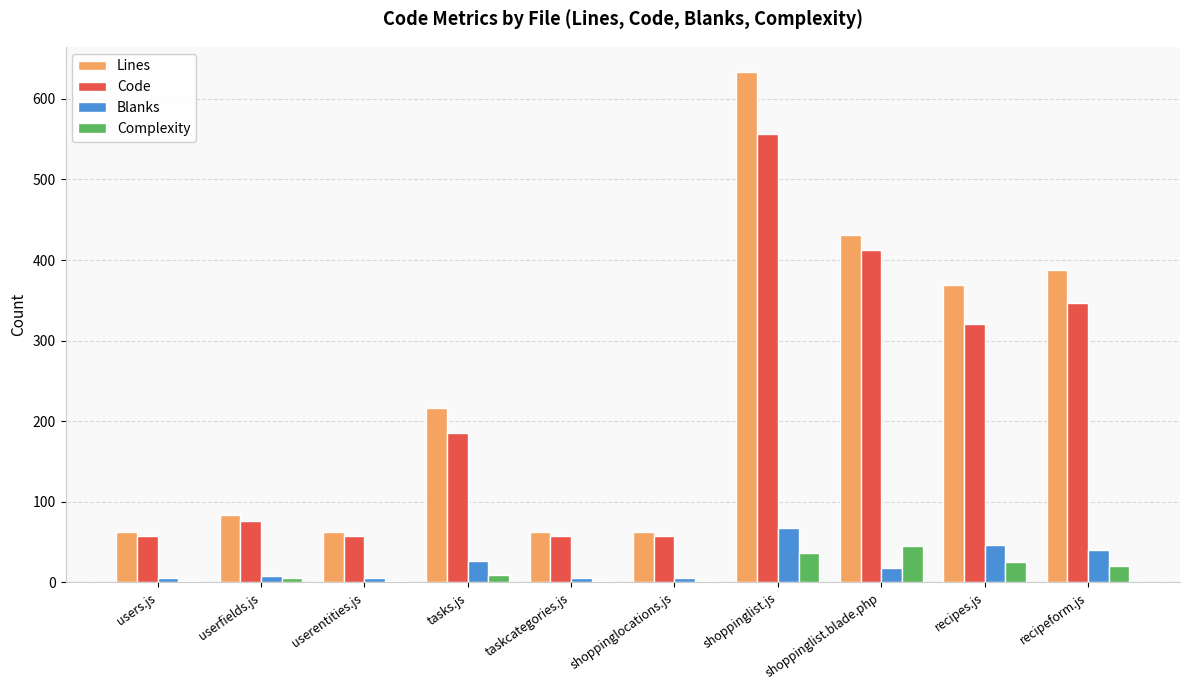

Which category has the highest value in the Code series?

shoppinglist.js